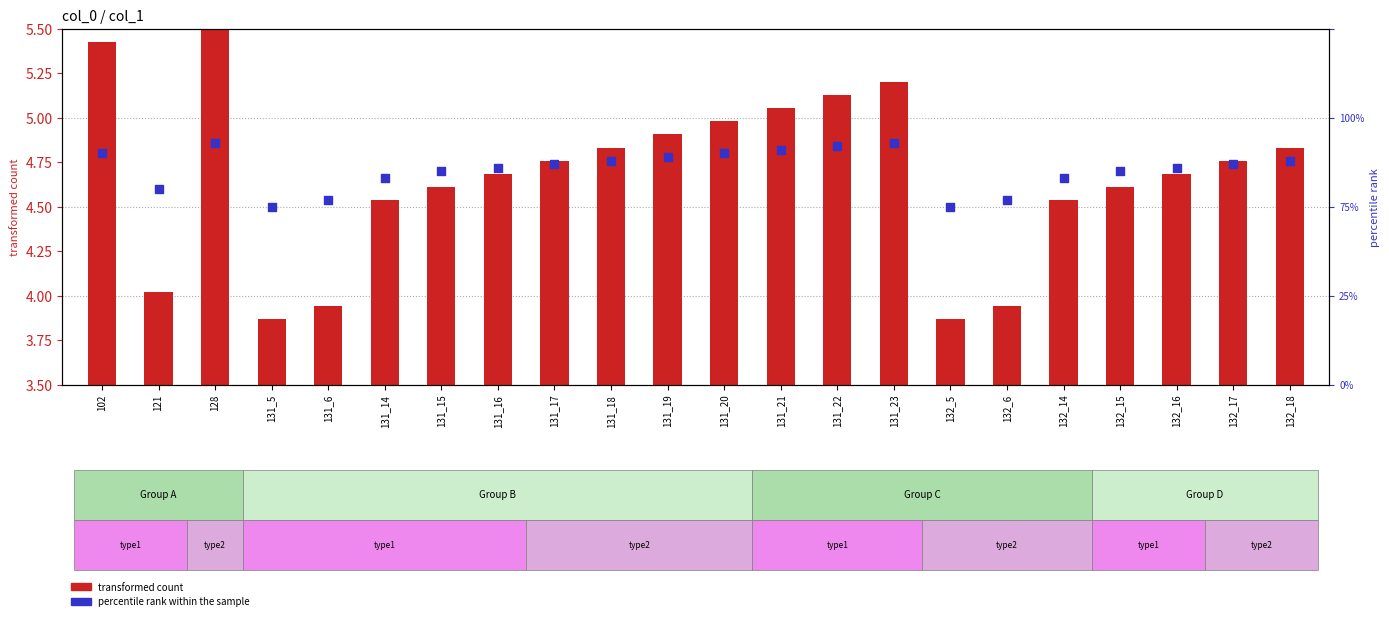

Between 132_14 and 131_5, which is larger?

132_14